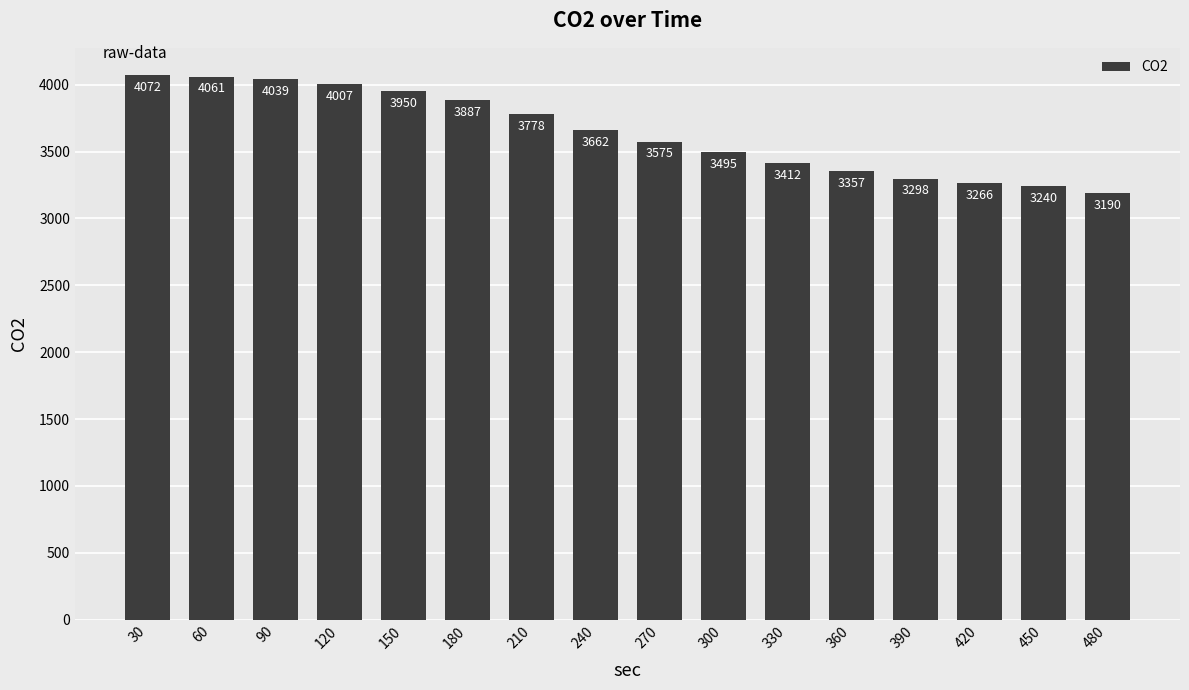

Rank the categories by value from highest to lowest.

30, 60, 90, 120, 150, 180, 210, 240, 270, 300, 330, 360, 390, 420, 450, 480